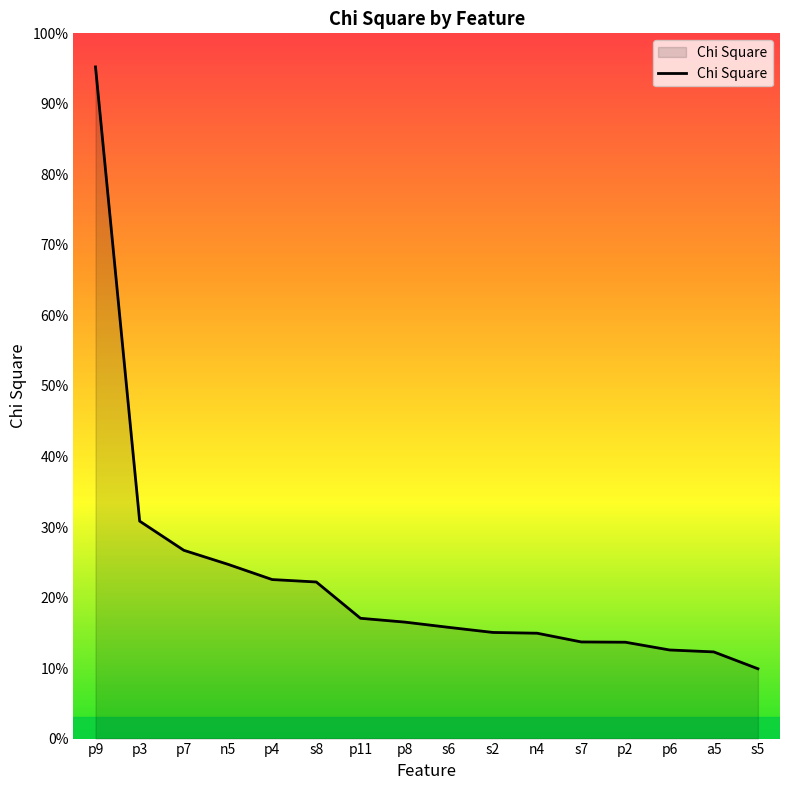

Does the chart display data point markers on the line(s)?

No